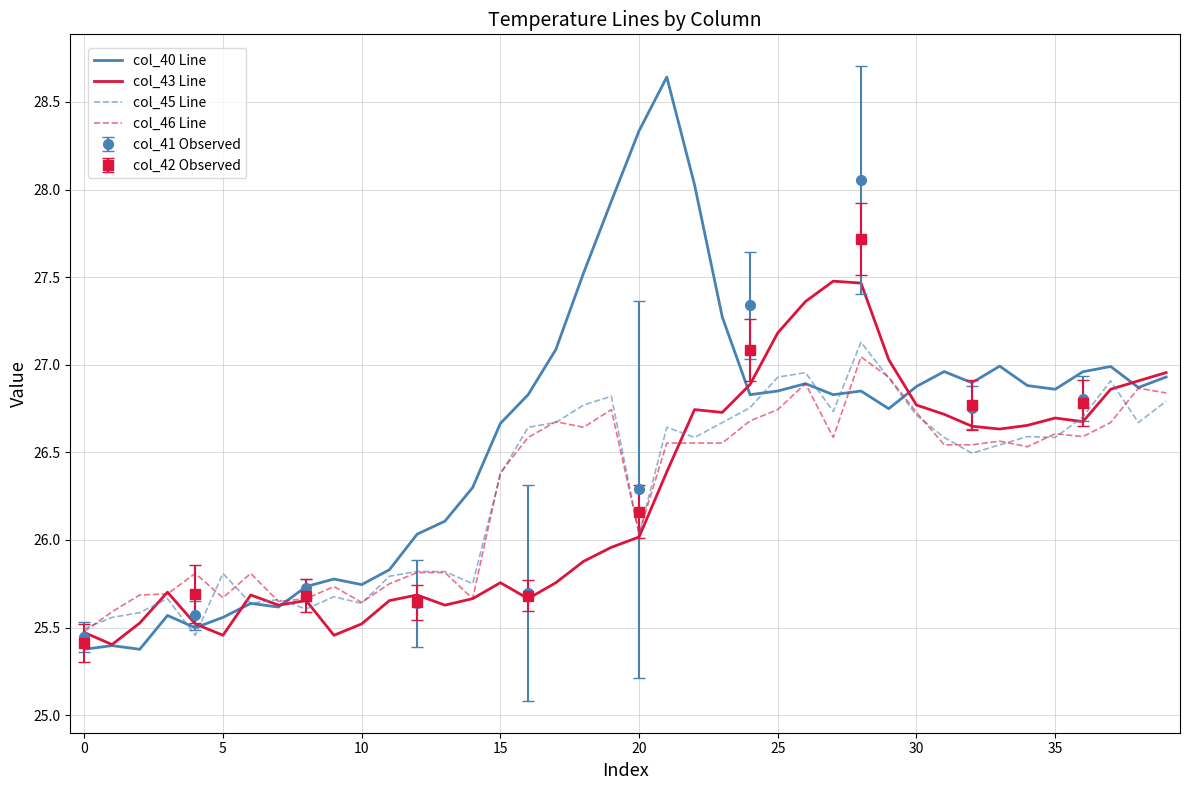

The col_45 Line series shows 7.4 at 15. True or false?

False